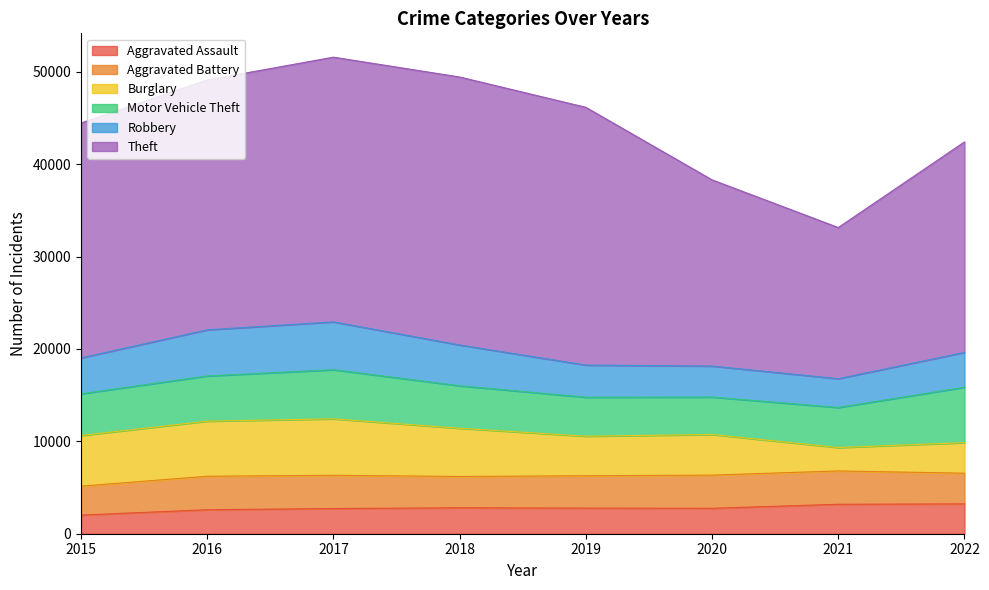

Which series has the largest range (max minus min)?

Theft